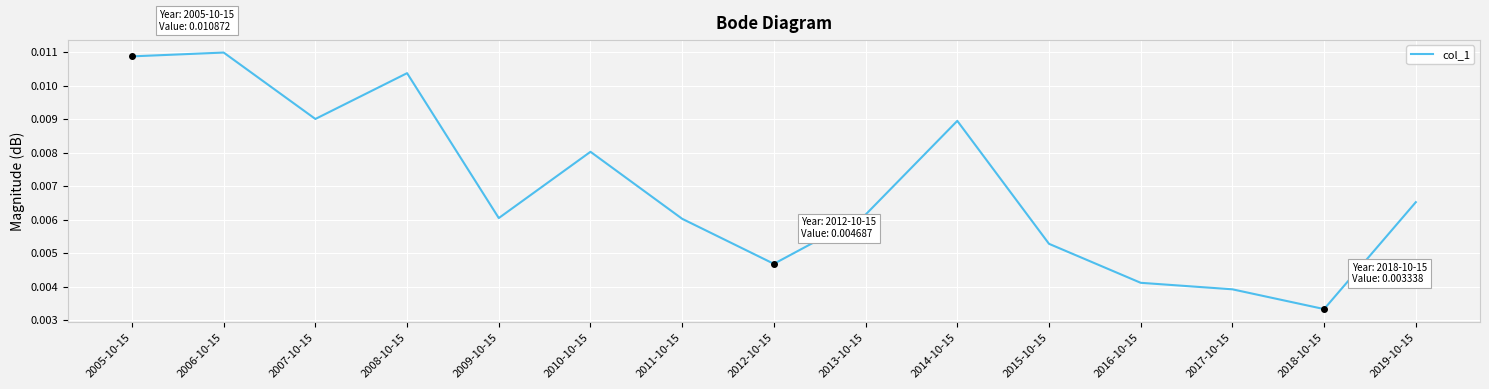

What position from the left is 2007-10-15?

3